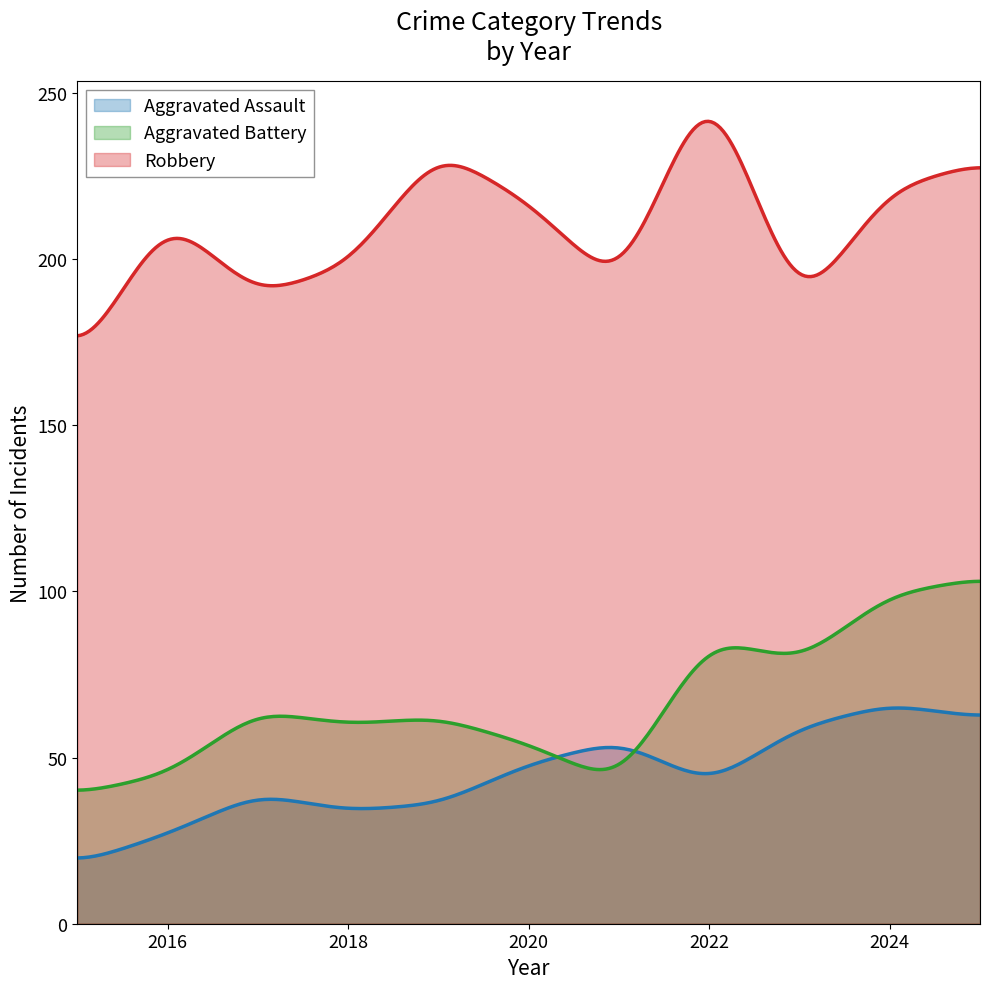

Reading left to right, transcribe all the data shown in this chart.

Aggravated Assault: 18	27	39	34	36	48	55	42	59	66	62
Aggravated Battery: 39	45	64	60	62	54	42	86	79	99	104
Robbery: 168	213	189	198	233	217	191	256	184	221	229